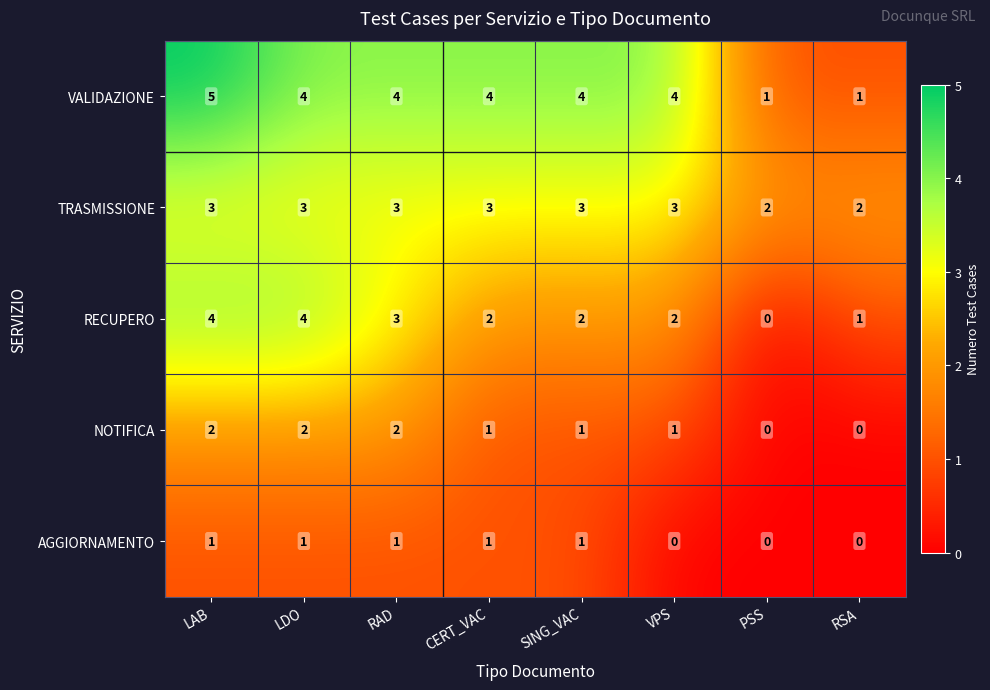

At which label does RECUPERO first exceed 2?

LAB